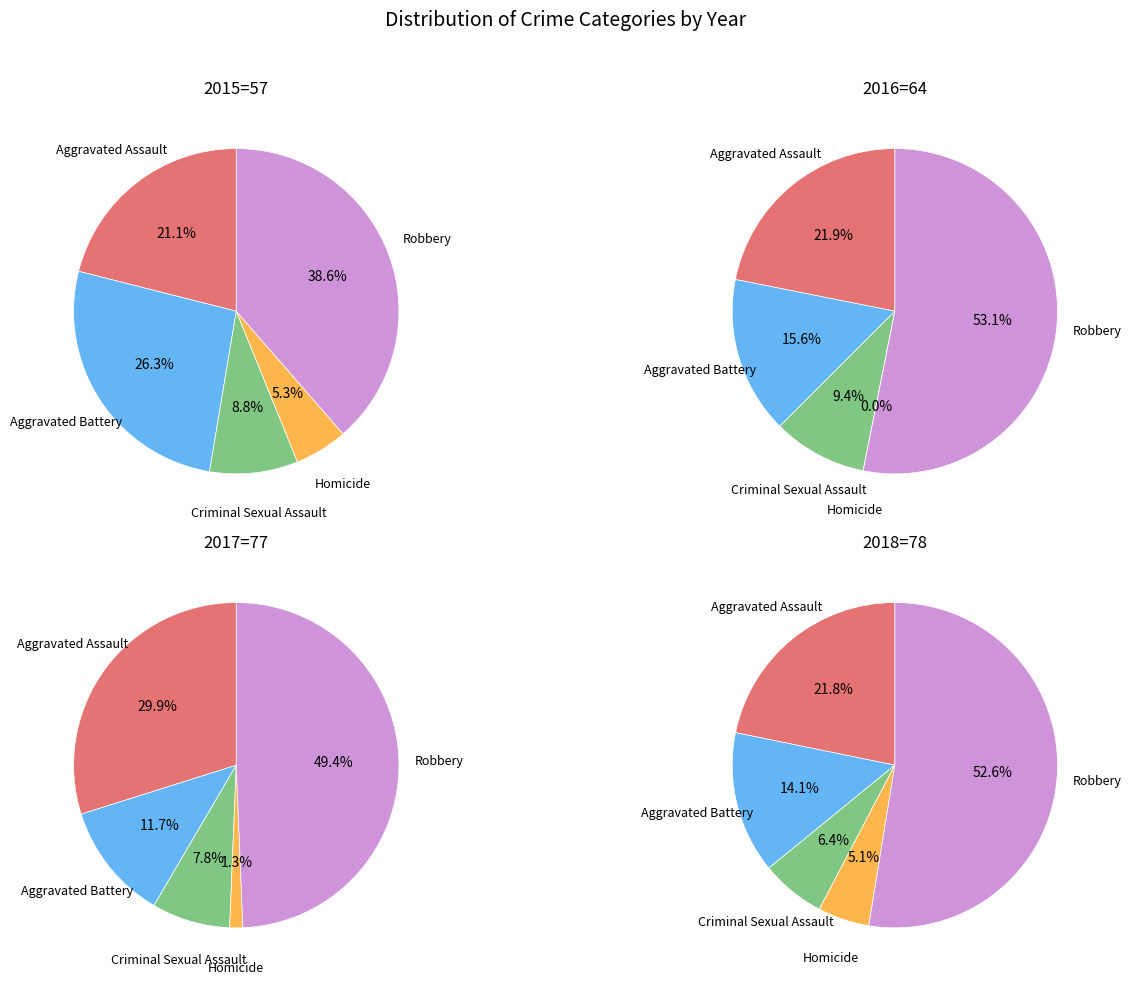

What portion of the pie excludes Homicide?

94.7%